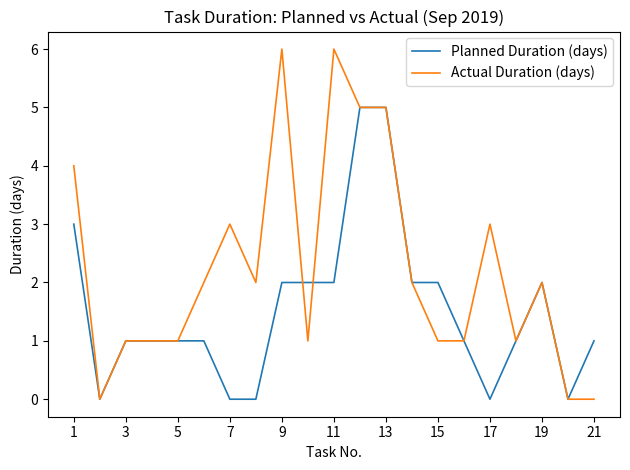

Which series has the widest spread of values?

Actual Duration (days)